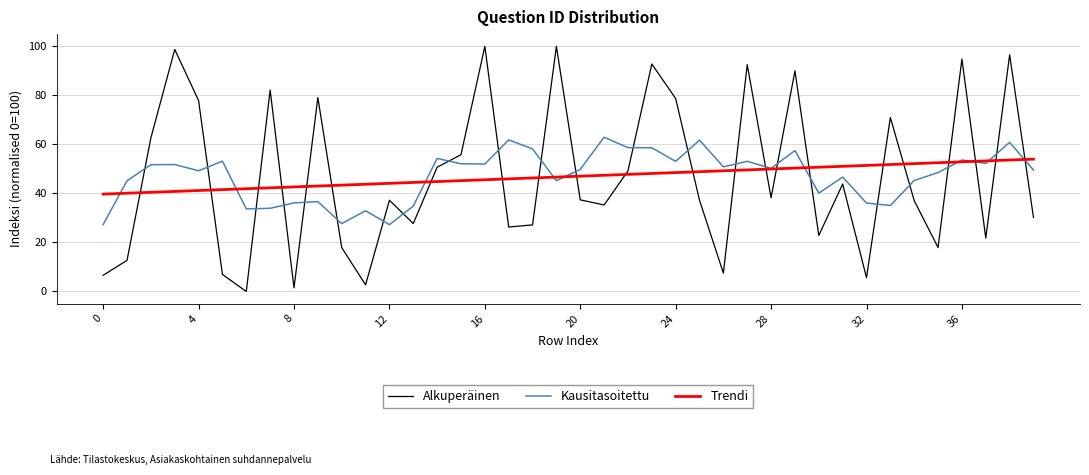

Which series has the largest range (max minus min)?

Alkuperäinen